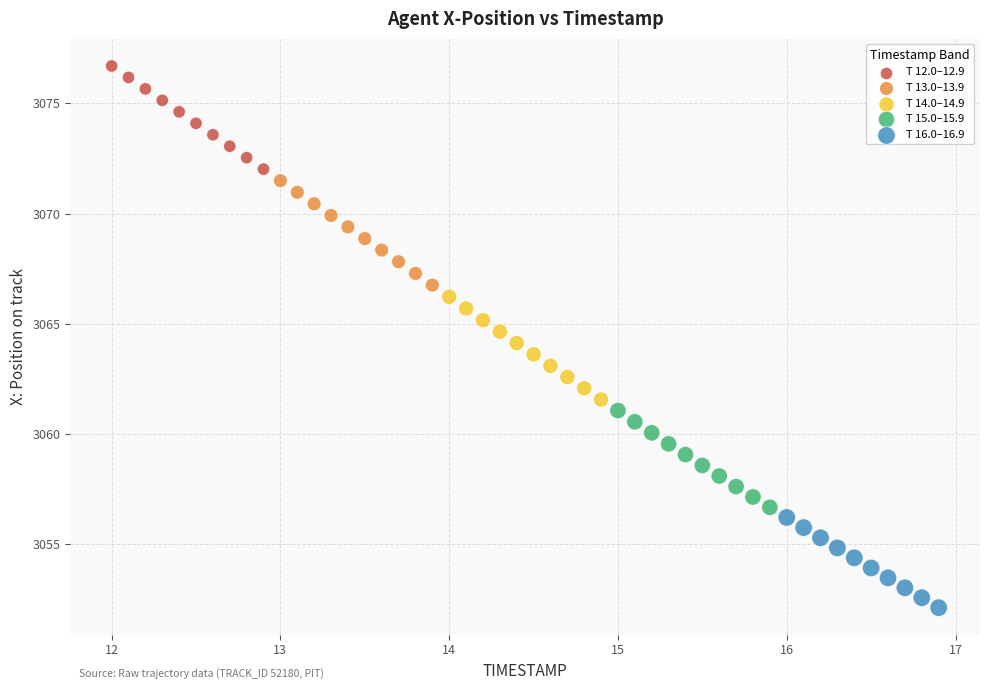

Which series contains the lowest Y value?

T 16.0–16.9